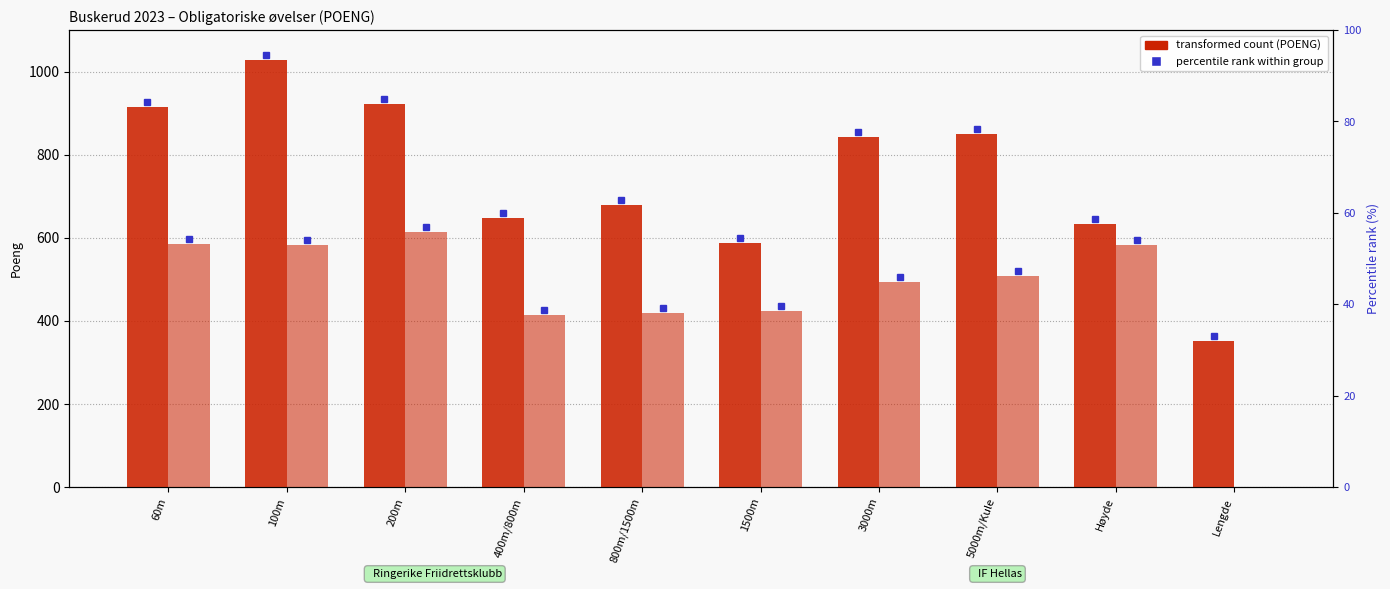

What is the value of the Ringerike FK bar at the 9th from the left?

634